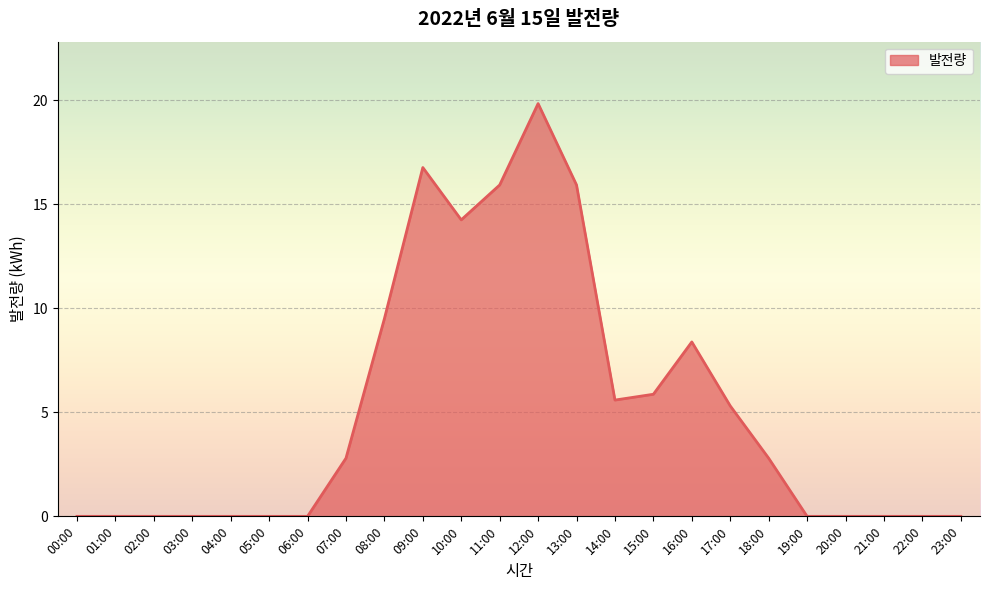

Which has a higher value, 04:00 or 07:00?

07:00